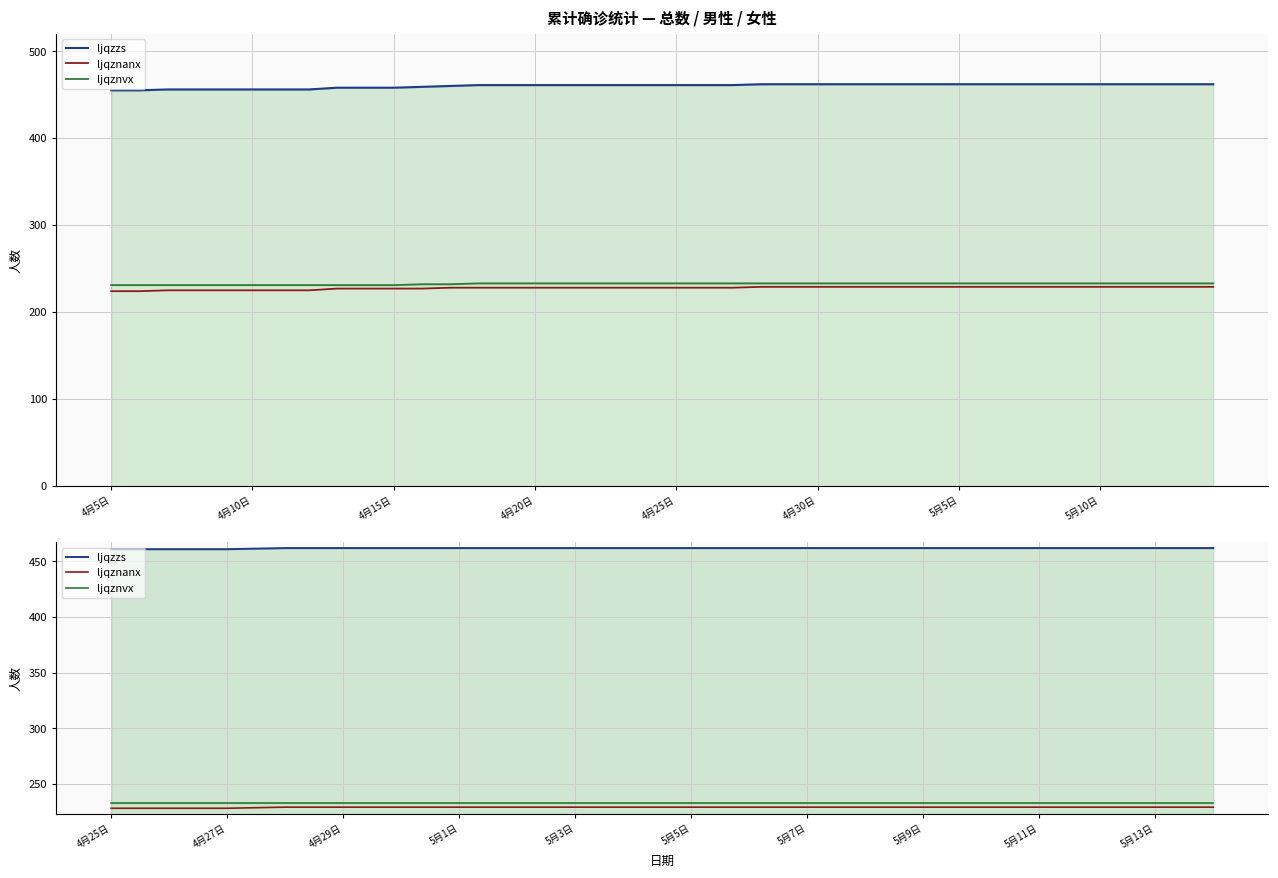

Which series changed the most between 5月10日 and 15?

ljqzzs